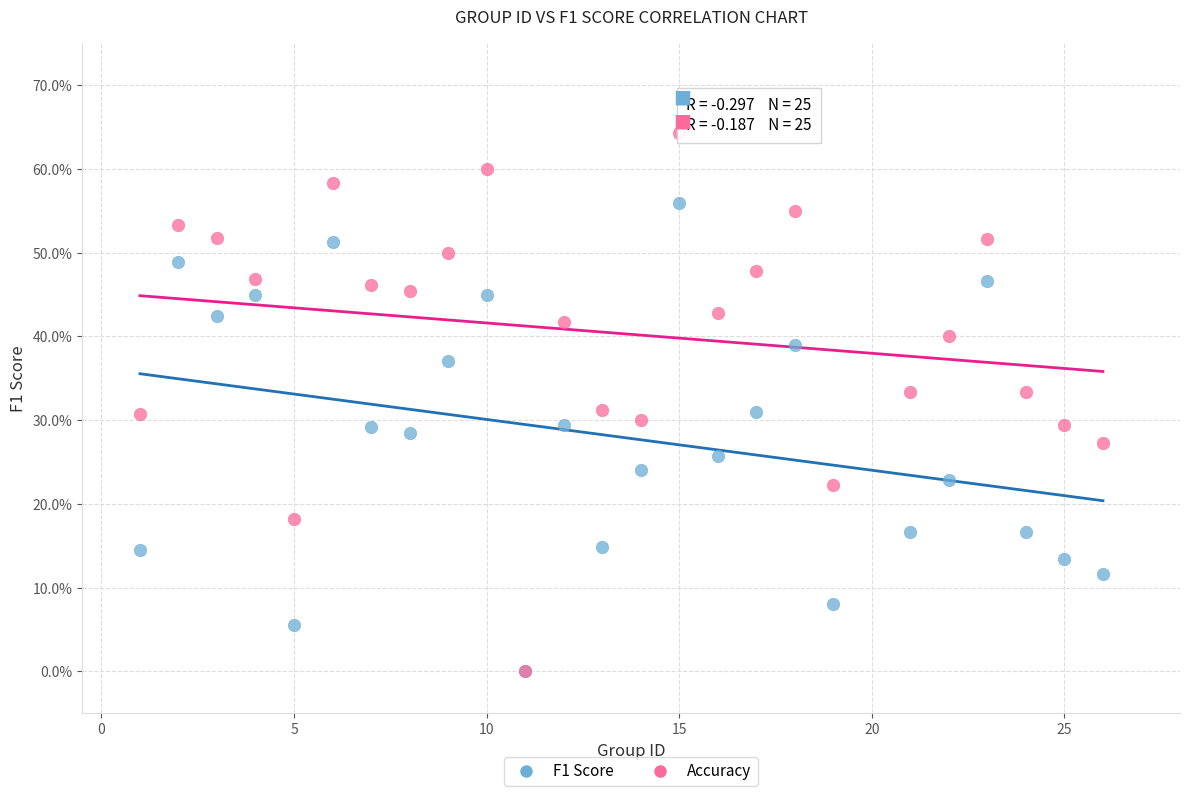

Which series has the largest Y range (max minus min)?

Accuracy